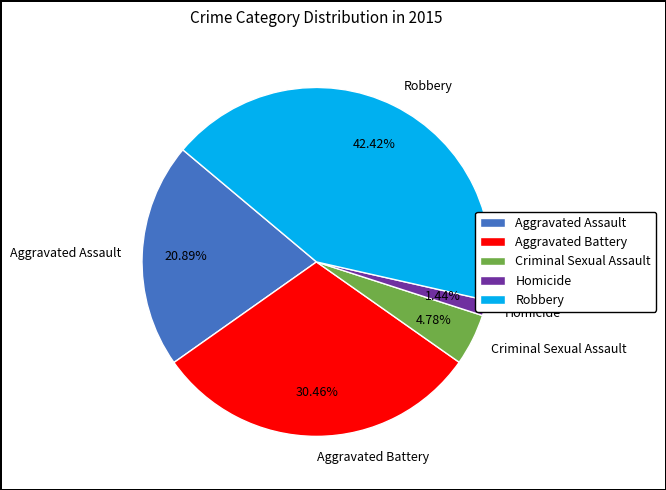

To the nearest percent, what portion does Aggravated Battery represent?

30%